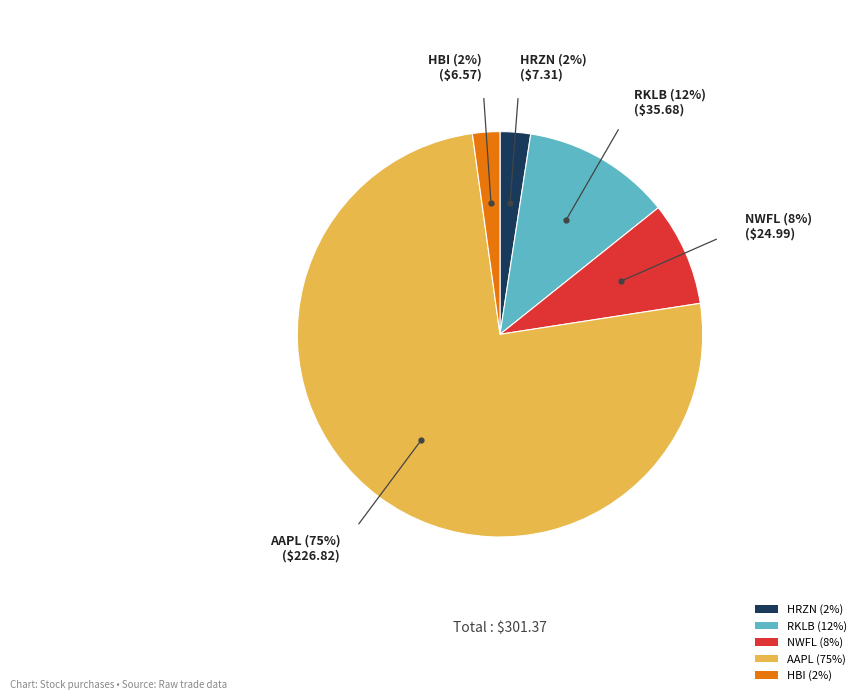

To the nearest percent, what percentage of the pie is RKLB (12%)?

12%